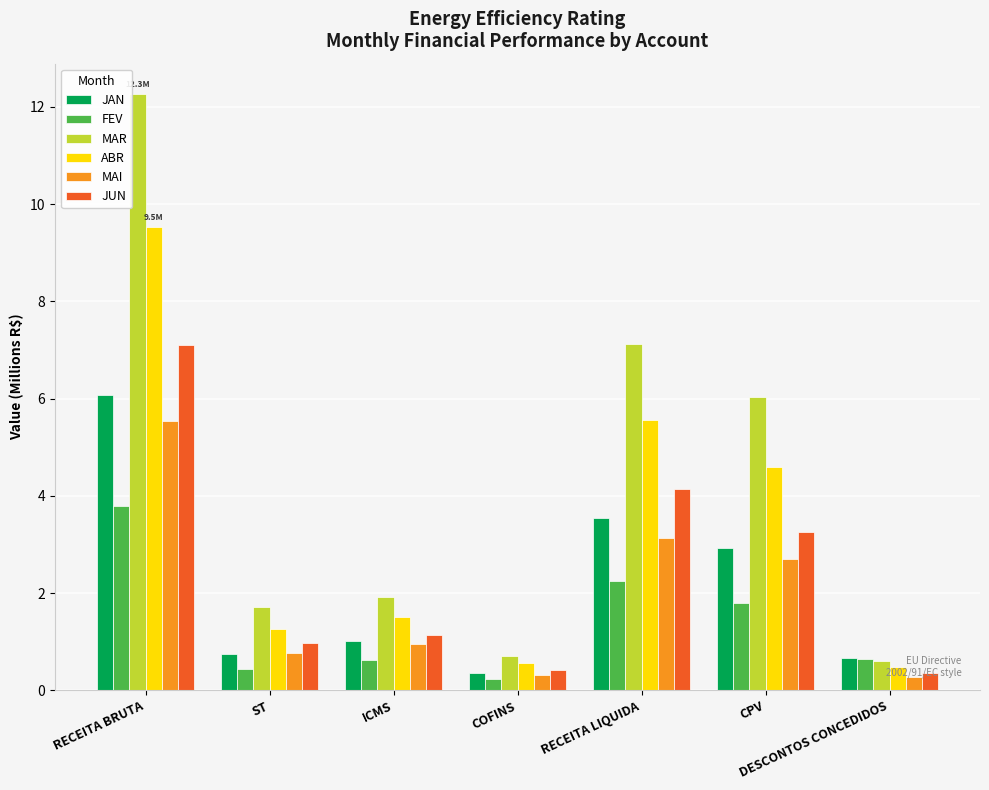

What is the approximate value of MAR at ST?

1.7